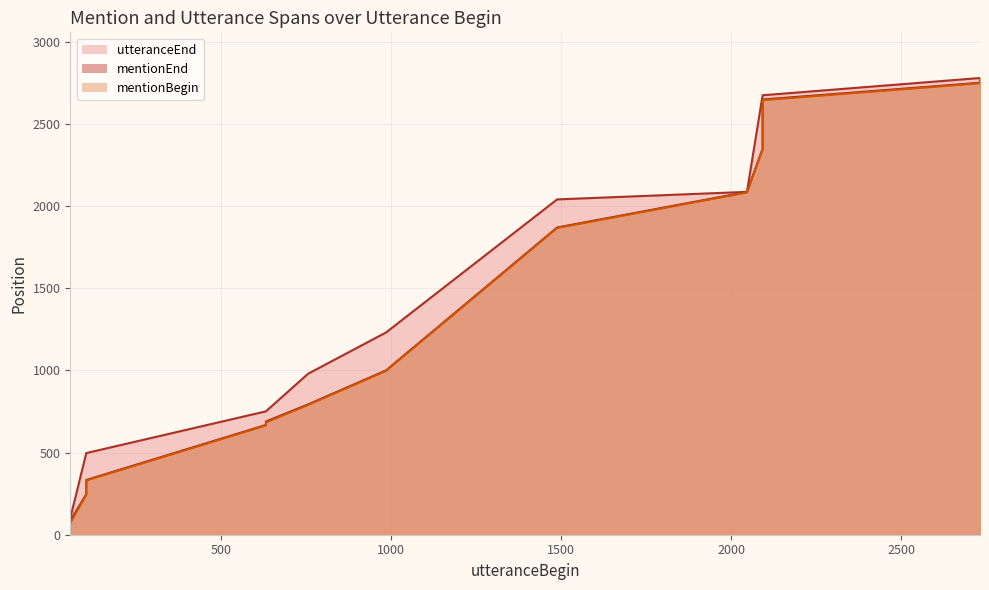

True or false: utteranceEnd and mentionEnd intersect in this chart.

False